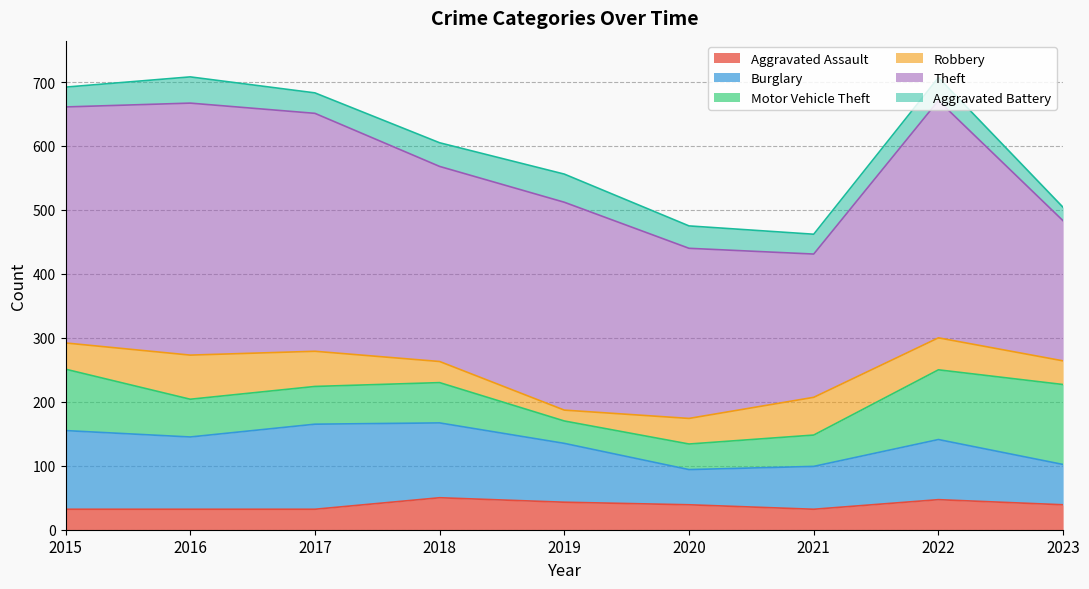

How many values in the Burglary series exceed 94?

4